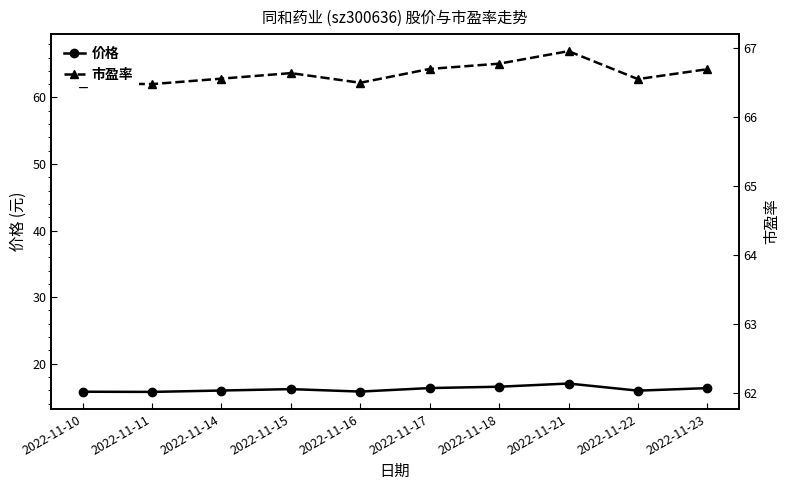

How many values in the 价格 series are below 16?

5